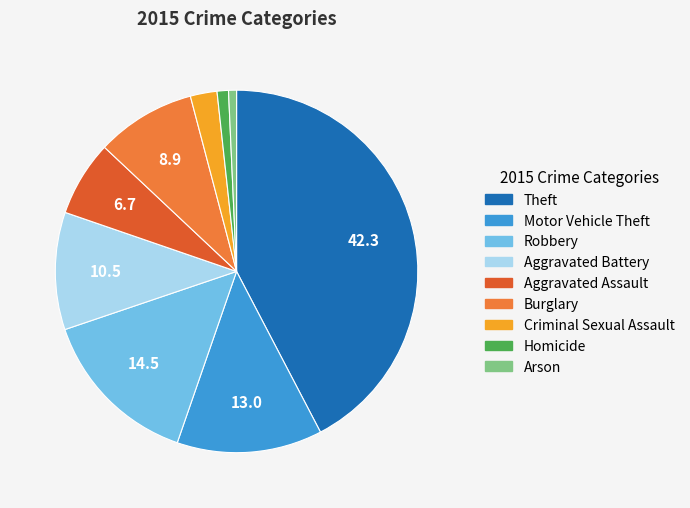

Which category has the biggest portion of the pie?

Theft